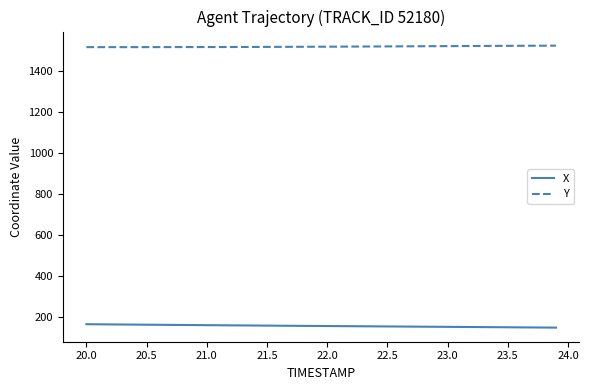

At how many categories does at least one series exceed 680?

40